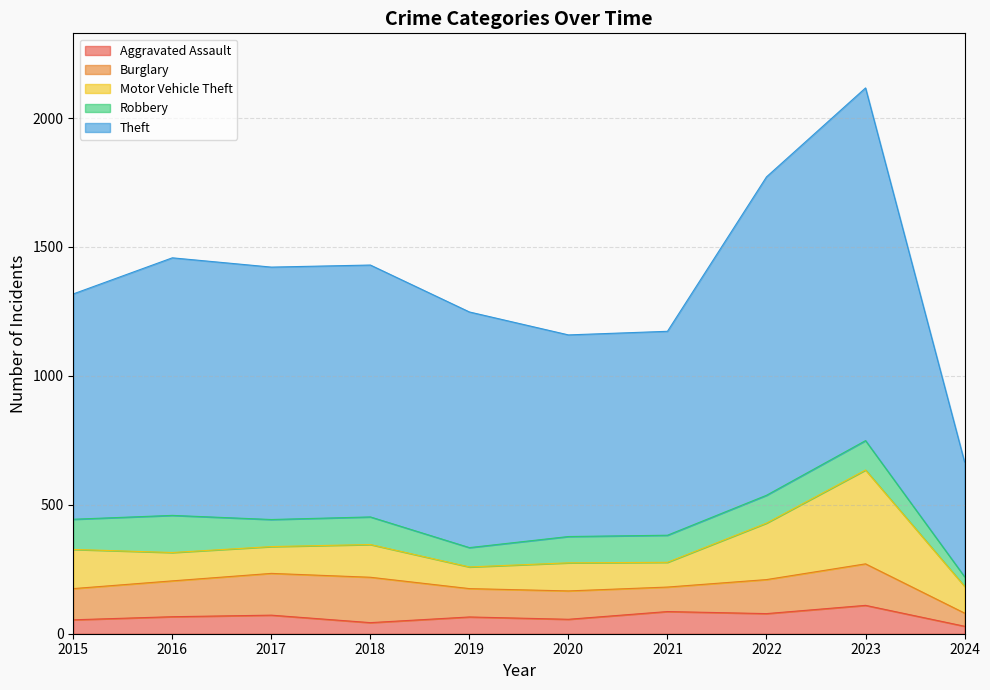

Where is the first local maximum for Aggravated Assault?

2017